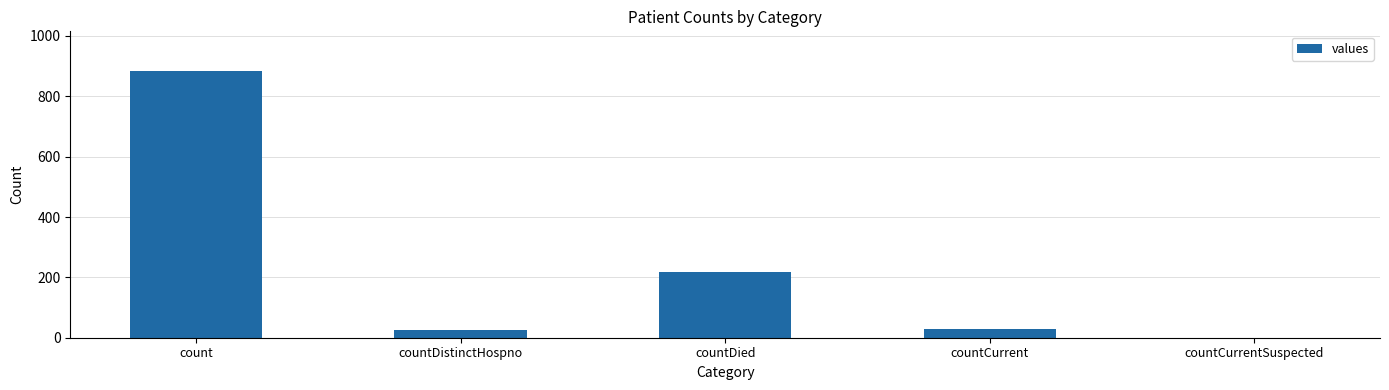

Which has a higher value, countDied or countCurrent?

countDied